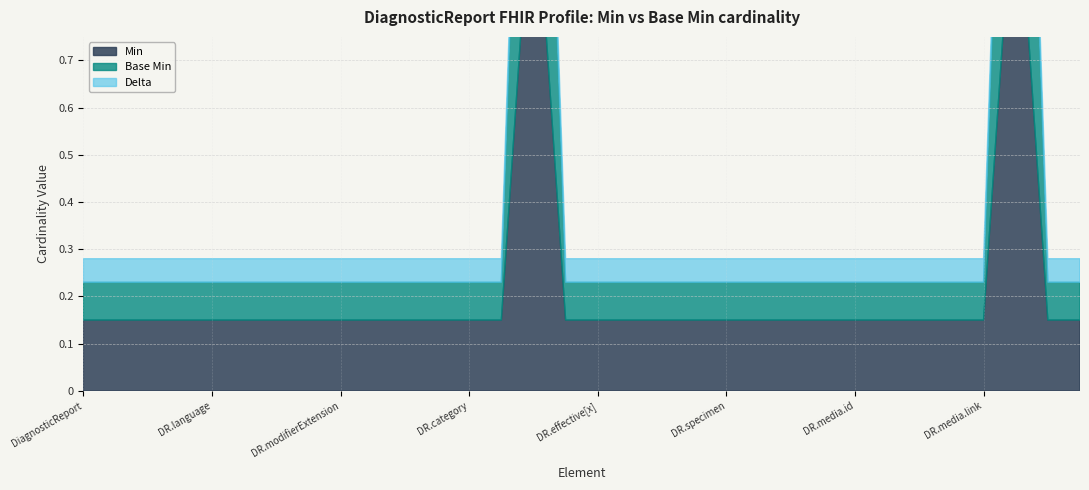

Does the chart display data point markers on the line(s)?

No